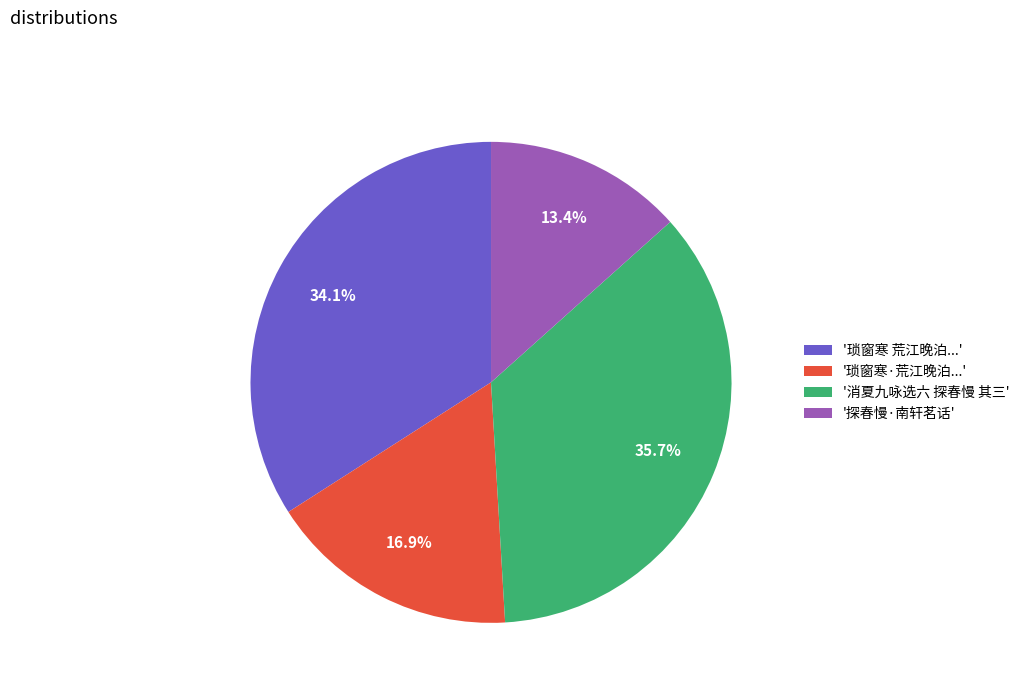

Approximately how many times larger is the value at '消夏九咏选六 探春慢 其三' compared to '探春慢·南轩茗话'?

2.7